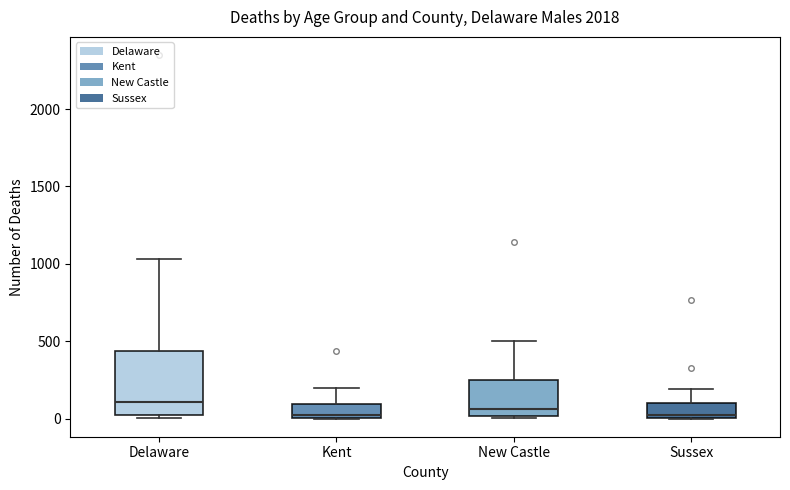

Reading left to right, read every box against the y-axis: the position of its median line, the range the box covers, and the ends of its whiskers. The values are not printed on the chart, so give them approximately, as read against the axis.

Delaware: median 100, box 0 to 450, whiskers 0 (just below the box's lower edge) to 1050
Kent: median 0 (just above the box's lower edge), box 0 to 100, whiskers 0 to 200
New Castle: median 50, box 0 to 250, whiskers 0 to 500
Sussex: median 0 (just above the box's lower edge), box 0 to 100, whiskers 0 to 200